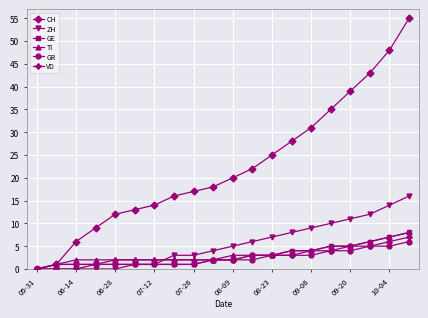

What is the sum of all TI values?

65